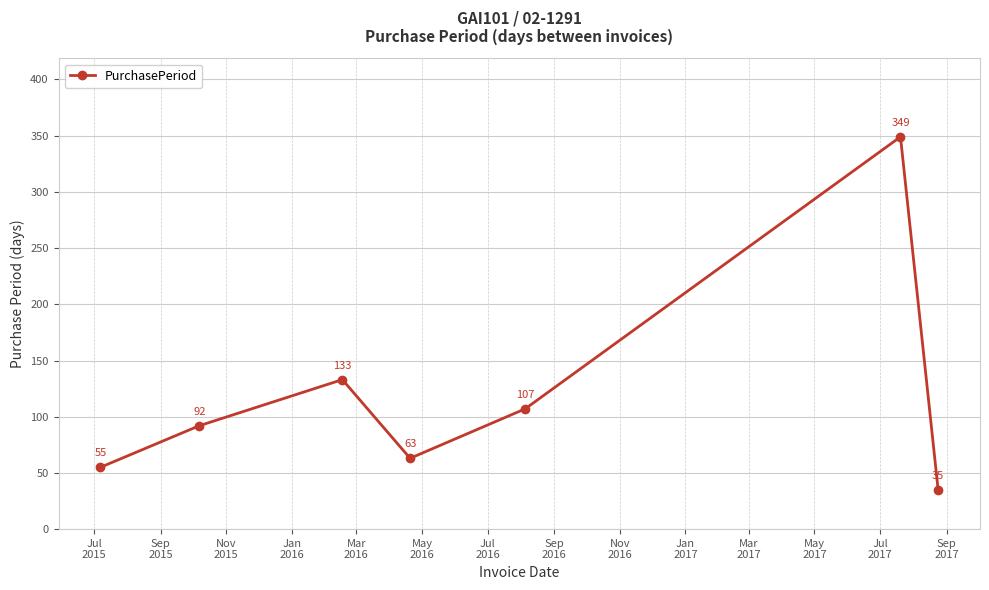

Reading left to right, transcribe all the data shown in this chart.

55	92	133	63	107	349	35